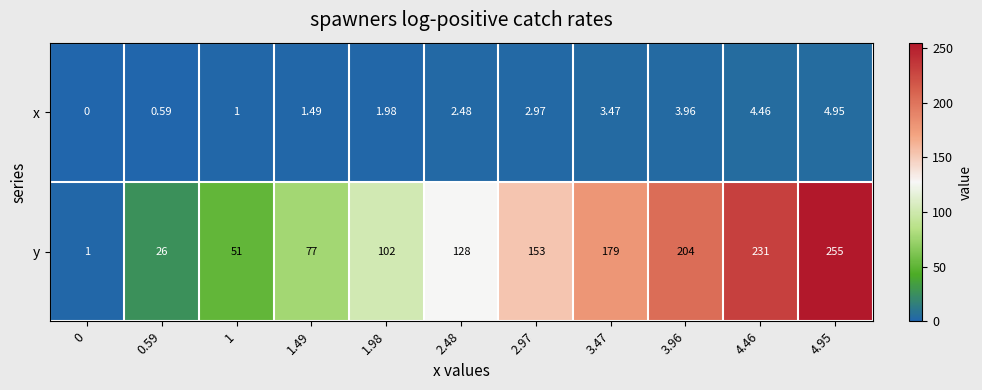

Which series has the largest range (max minus min)?

y